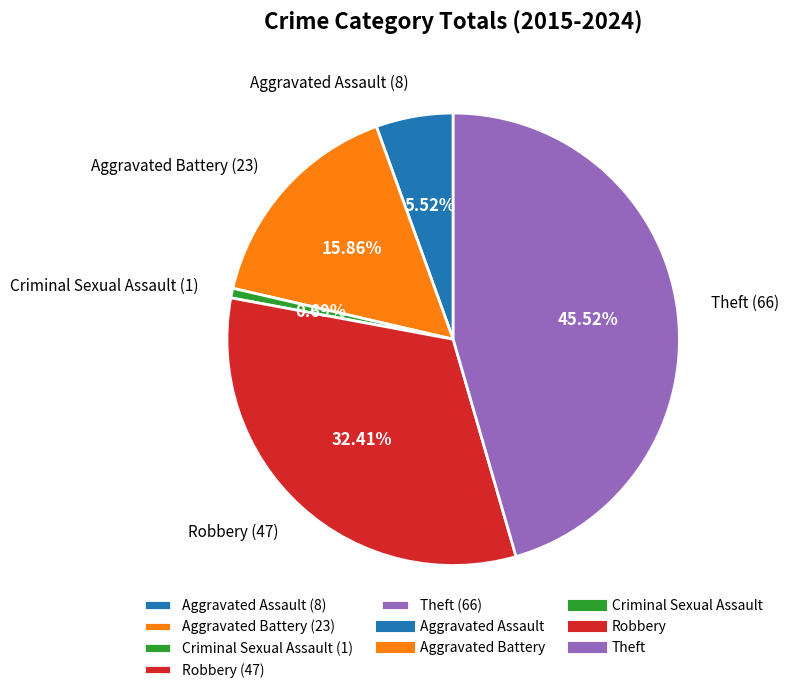

The Theft slice represents 31% of the pie. True or false?

False